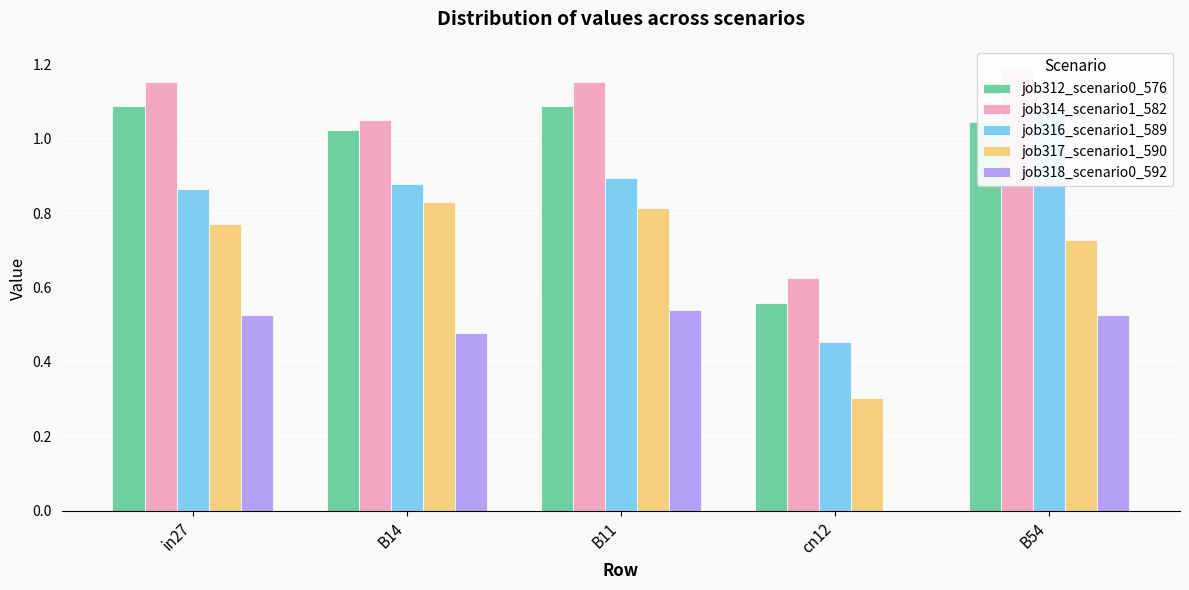

What is the label of the 5th bar from the right?

in27